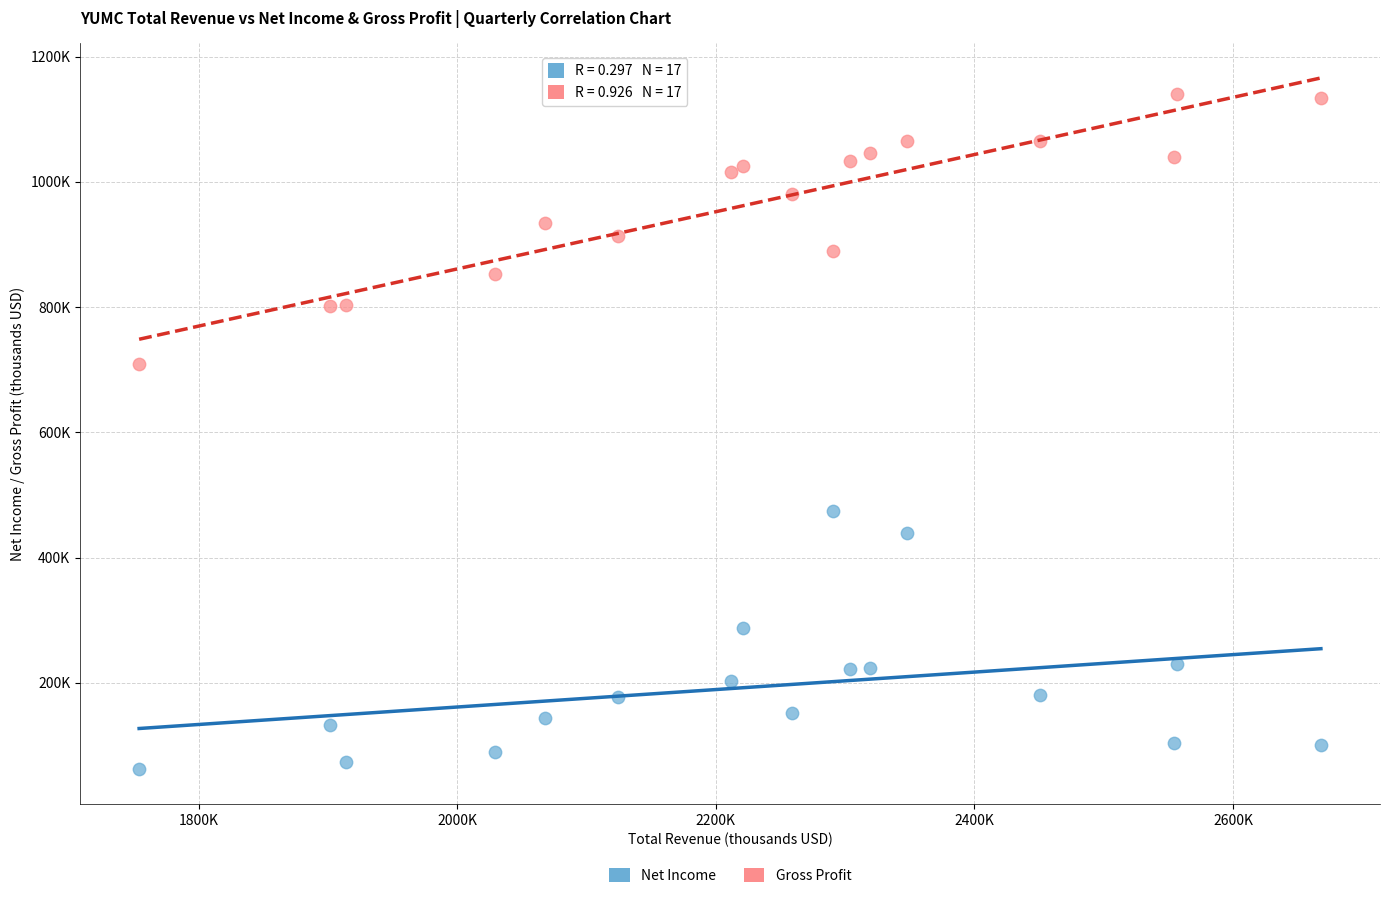

Which series contains the highest Y value?

Gross Profit